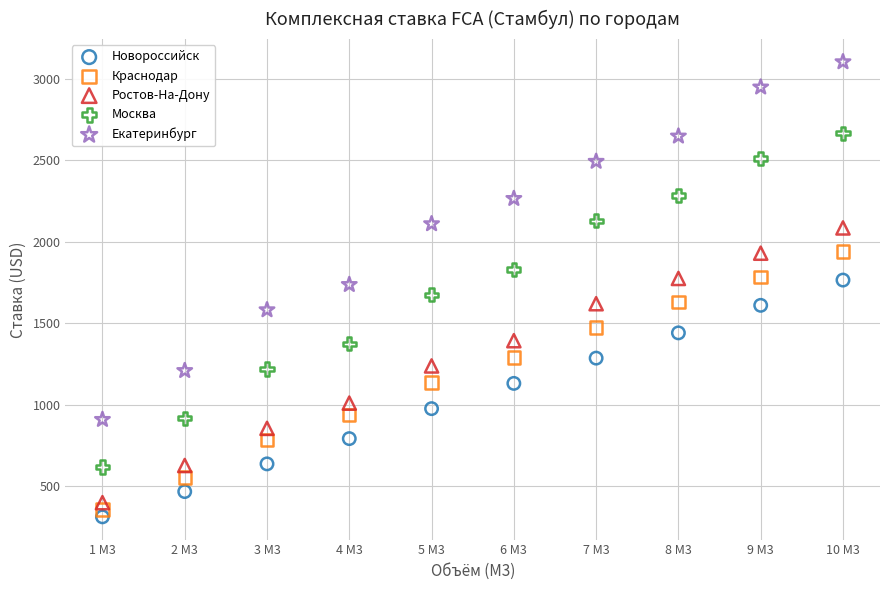

Which series contains the lowest Y value?

Новороссийск